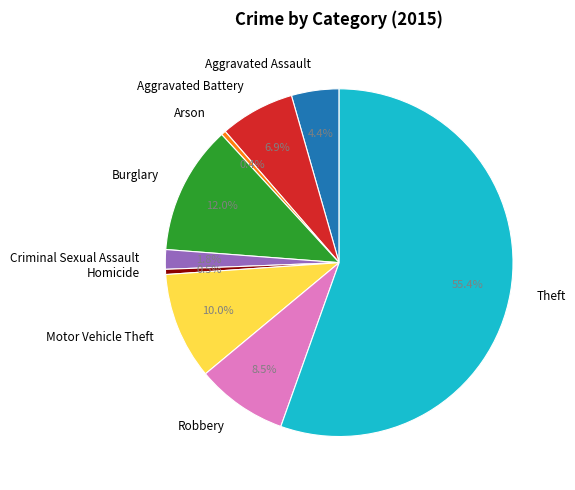

What percentage do Aggravated Battery and Motor Vehicle Theft together represent?

16.9%